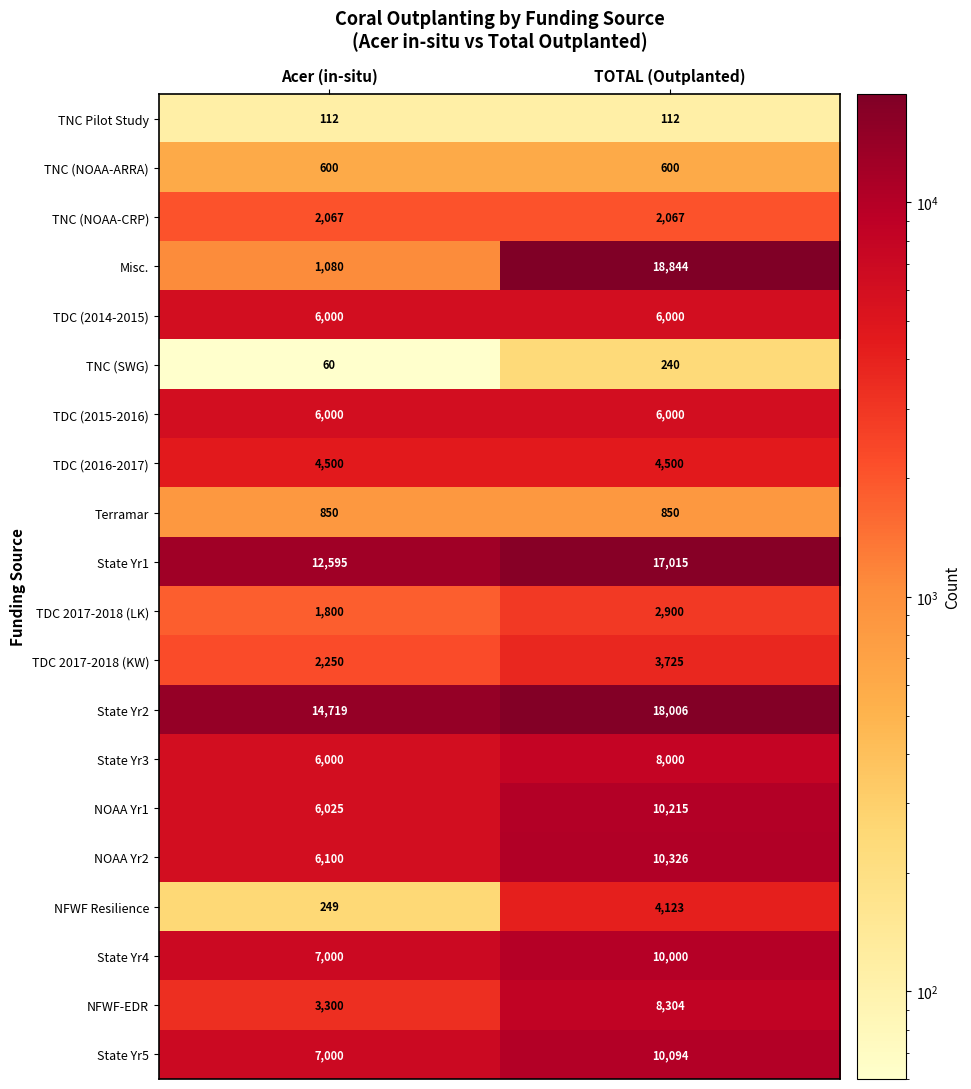

What value does the NOAA Yr1 series have at Acer (in-situ)?

6025